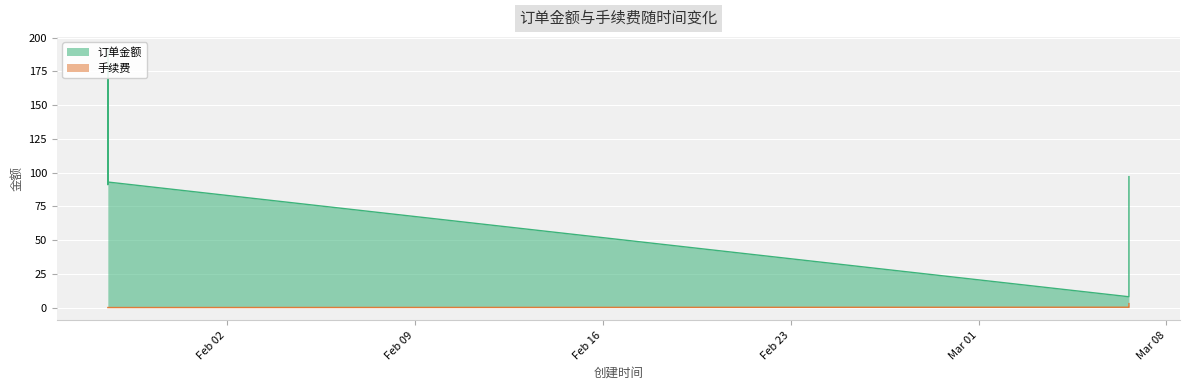

At which category is the sum across all series the highest?

2024-01-28 13:40:48